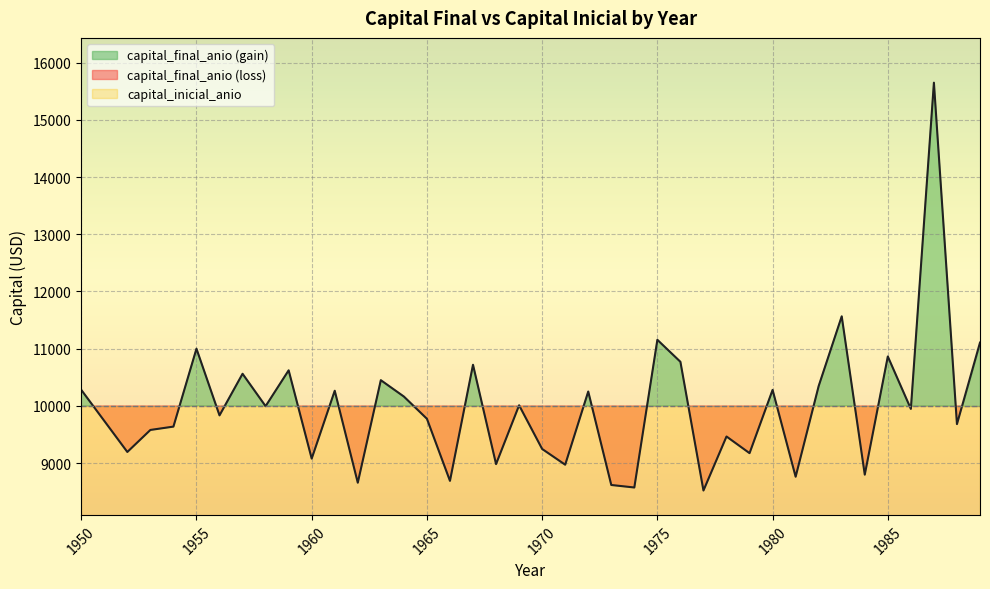

Reading right to left, what are all the values shown in this chart?

11107.0	9682.5	15648.4	9948.2	10864.4	8799.9	11566.0	10348.5	8763.4	10280.5	9175.2	9466.3	8522.5	10771.4	11155.6	8575.3	8619.1	10252.0	8973.3	9248.5	10011.5	8984.0	10719.5	8691.3	9776.0	10164.3	10450.2	8658.9	10265.7	9080.4	10622.4	9996.1	10562.1	9835.3	11000.3	9639.1	9580.7	9195.9	9738.6	10281.4